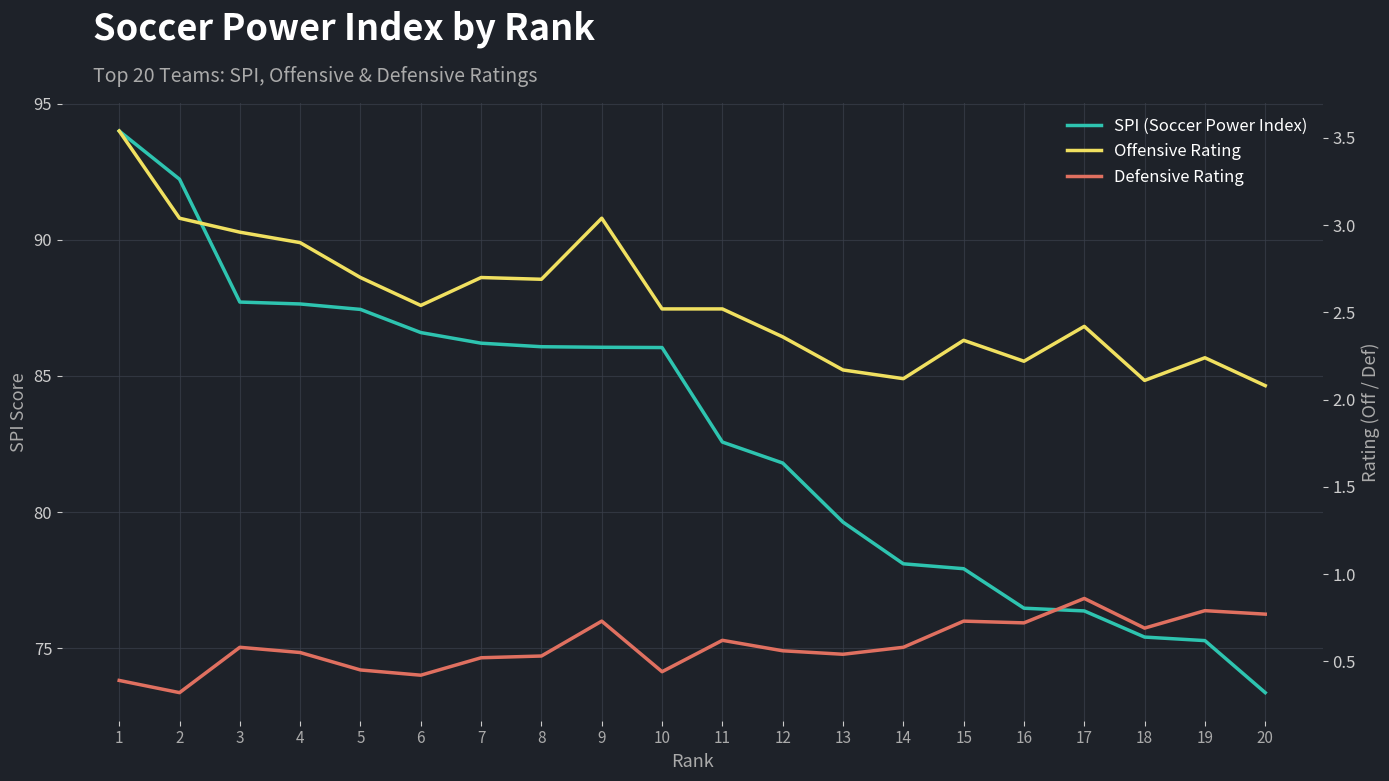

What is the sum of the Offensive Rating values at 16 and 19?

4.5